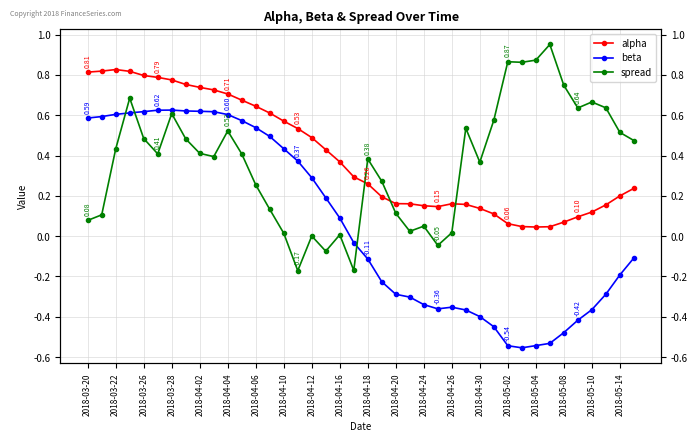

How many lines are shown in the chart?

3